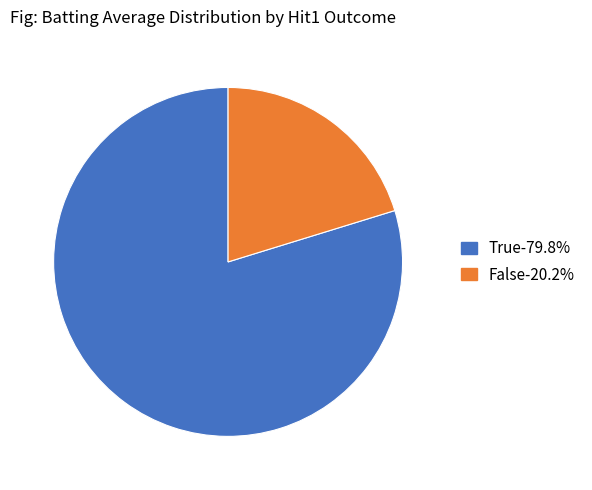

Which slice represents more than half of the pie?

True